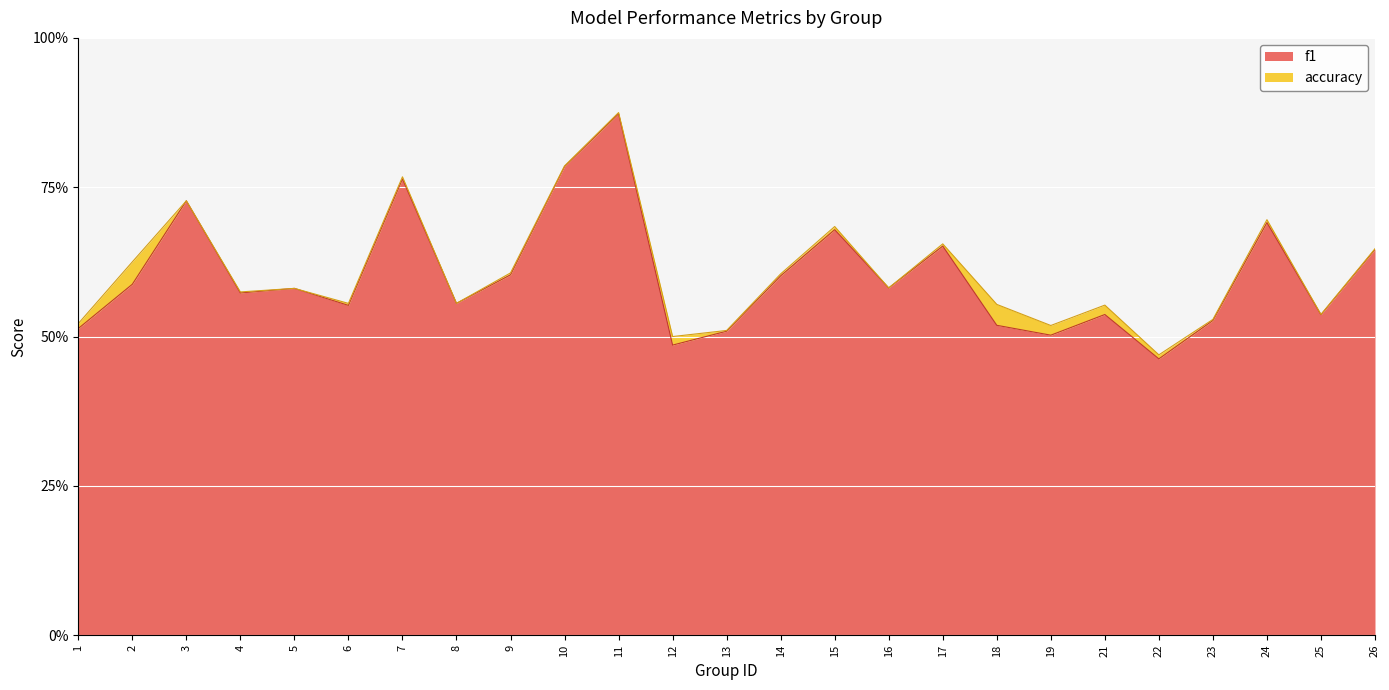

The value of f1 at 4 is 0.6. True or false?

True